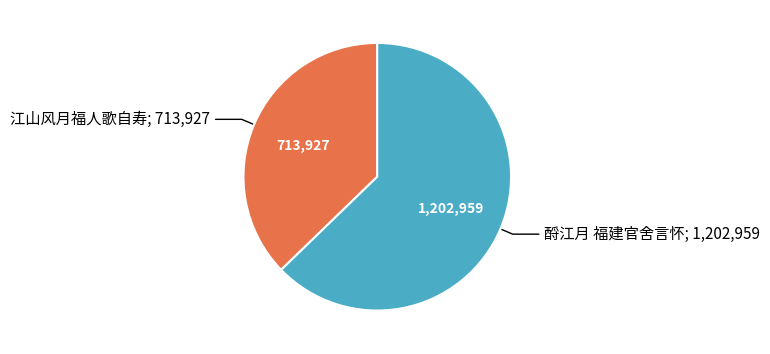

Does any single category account for the majority?

Yes